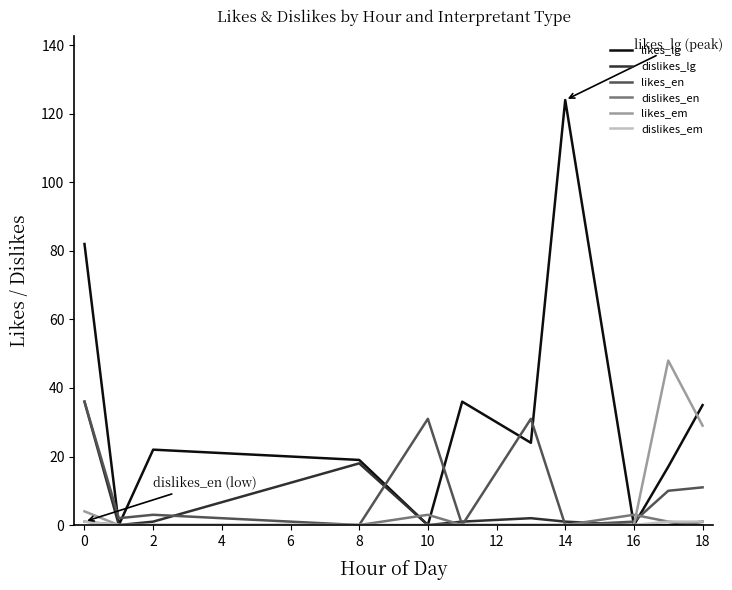

Which series has the largest total across all categories?

likes_lg